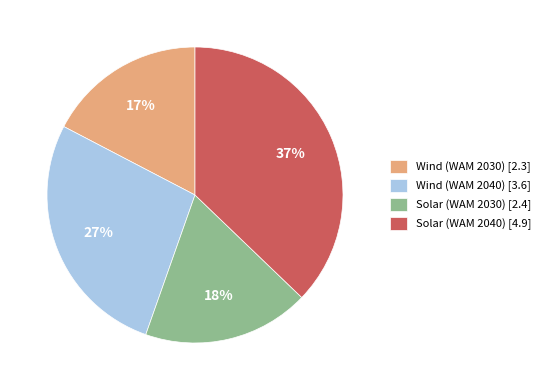

Between Wind (WAM 2040) and Wind (WAM 2030), which is larger?

Wind (WAM 2040)